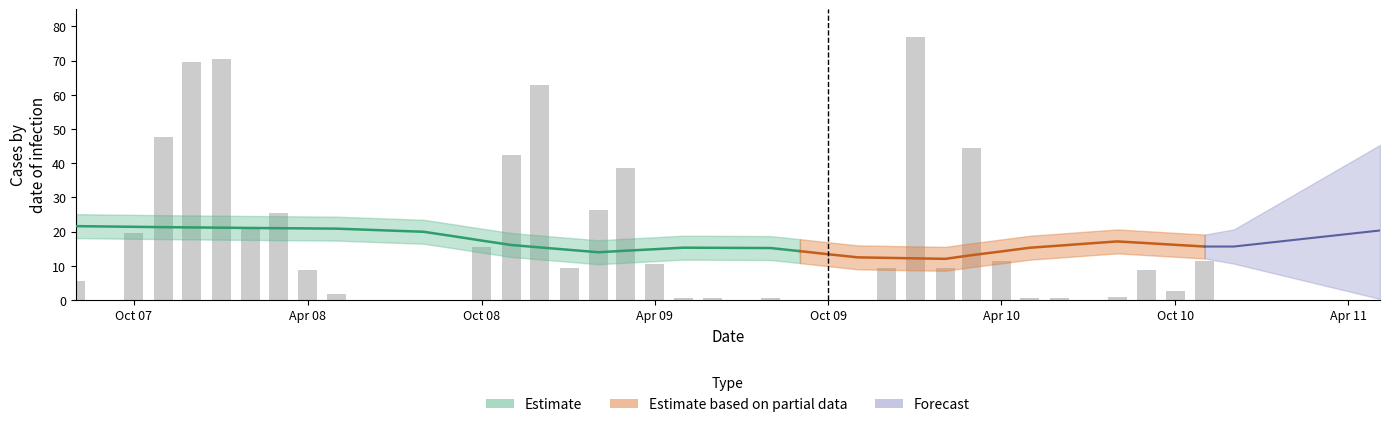

Count the number of categories in the chart.

40